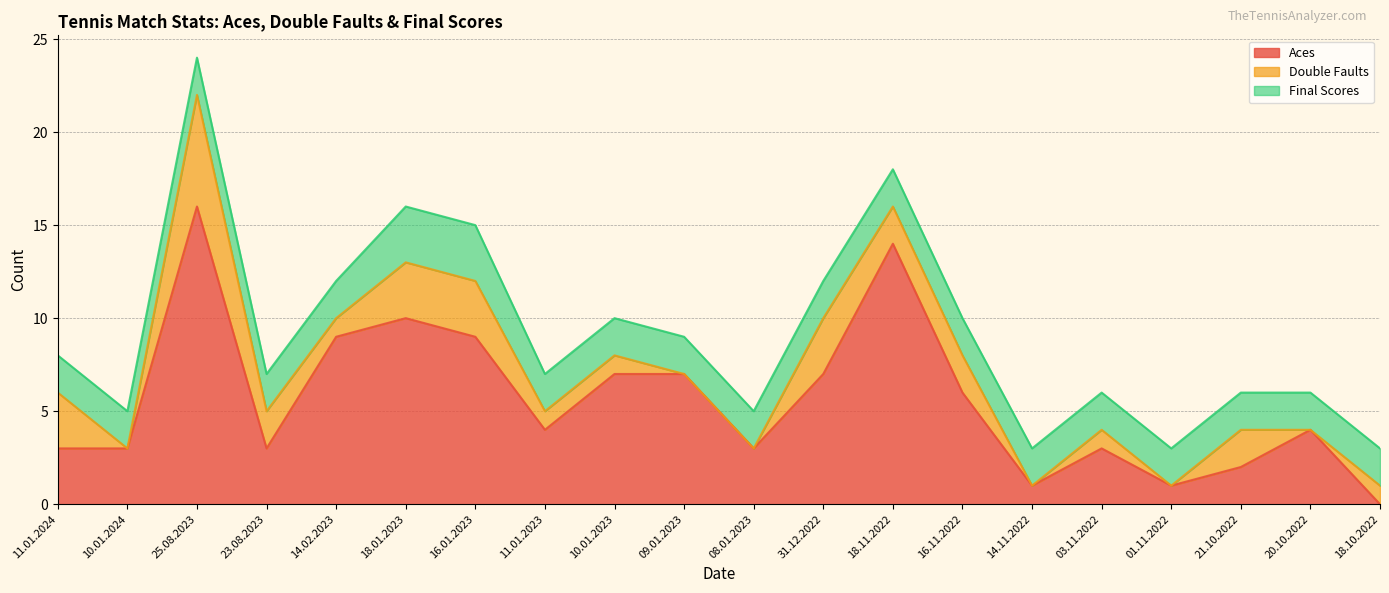

At how many categories does at least one series exceed 3?

11